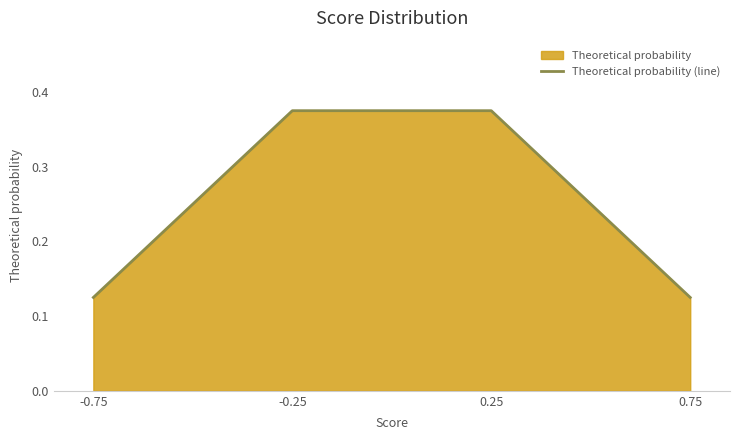

What is the value of the 1st point from the left?

0.1